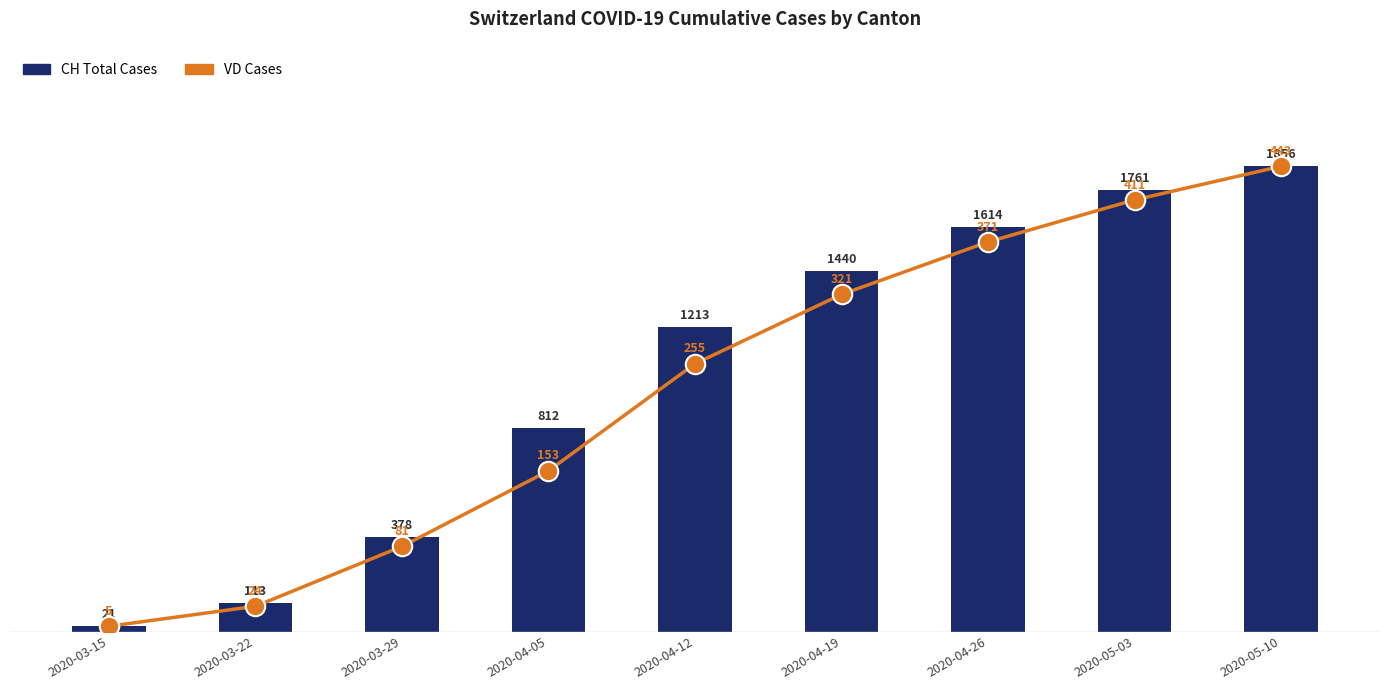

Between 2020-05-10 and 2020-04-26, which is larger?

2020-05-10